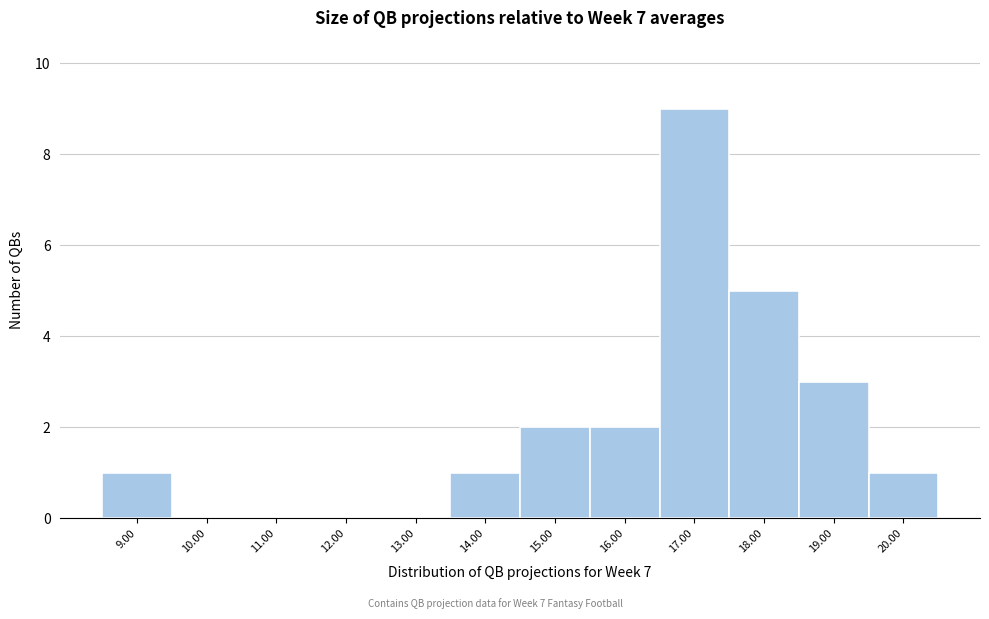

Reading left to right, transcribe all the data shown in this chart.

9.00=1	10.00=0	11.00=0	12.00=0	13.00=0	14.00=1	15.00=2	16.00=2	17.00=9	18.00=5	19.00=3	20.00=1